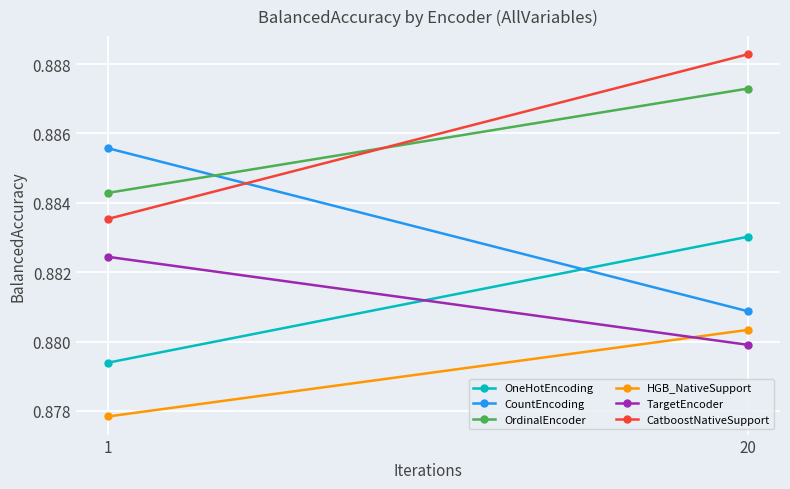

At which category is the sum across all series the highest?

20